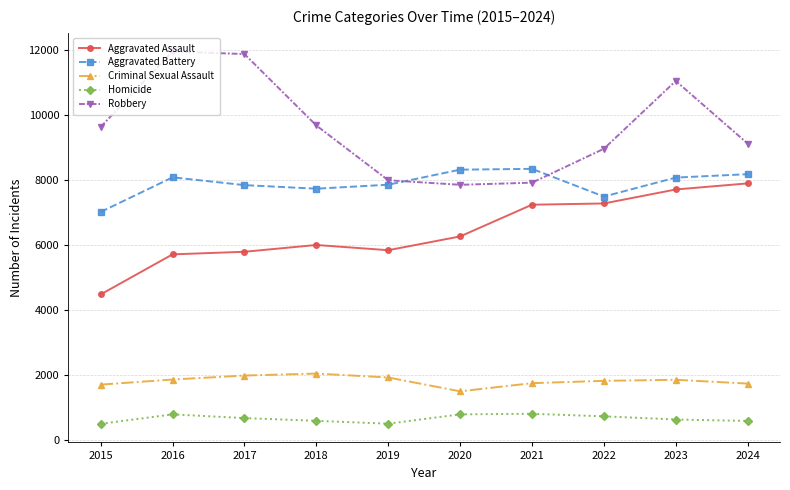

True or false: Robbery has a value of 3774 at 2015.

False